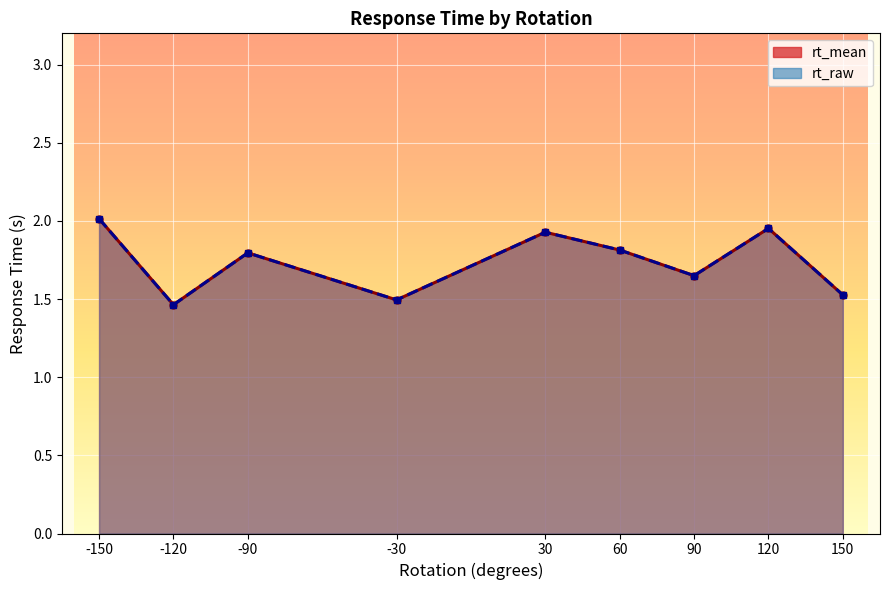

What are all the series names shown in the legend?

rt_mean, rt_raw